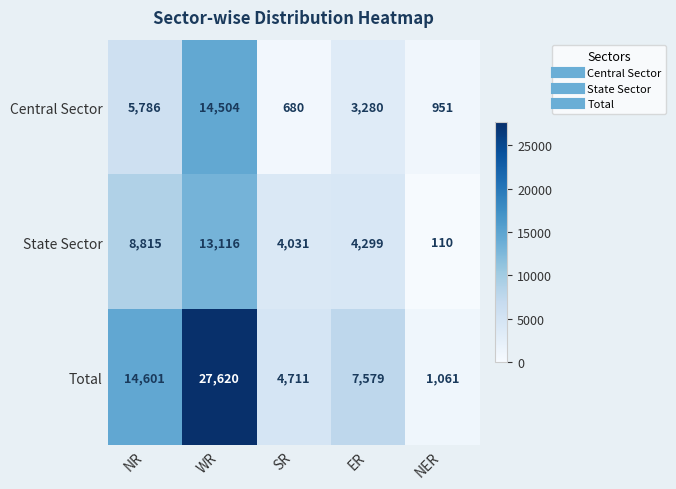

What is the difference between the Total values at NER and NR?

13540